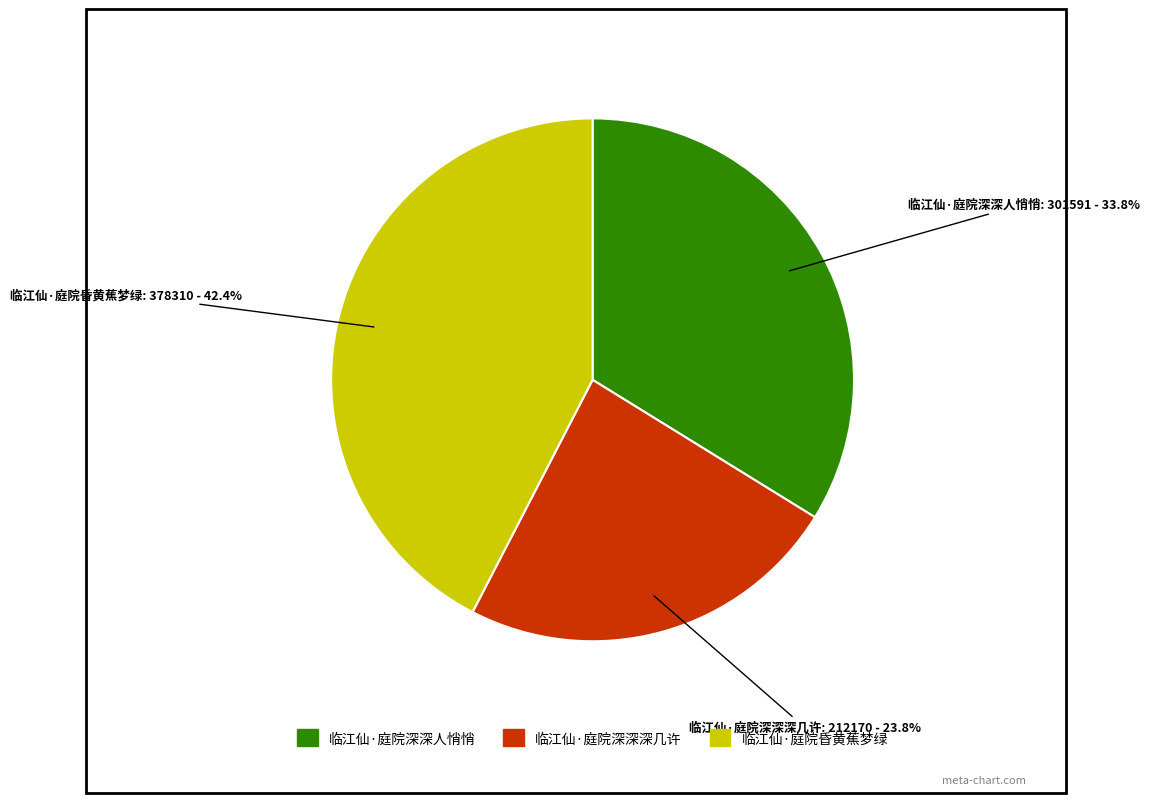

How many segments does this pie chart have?

3